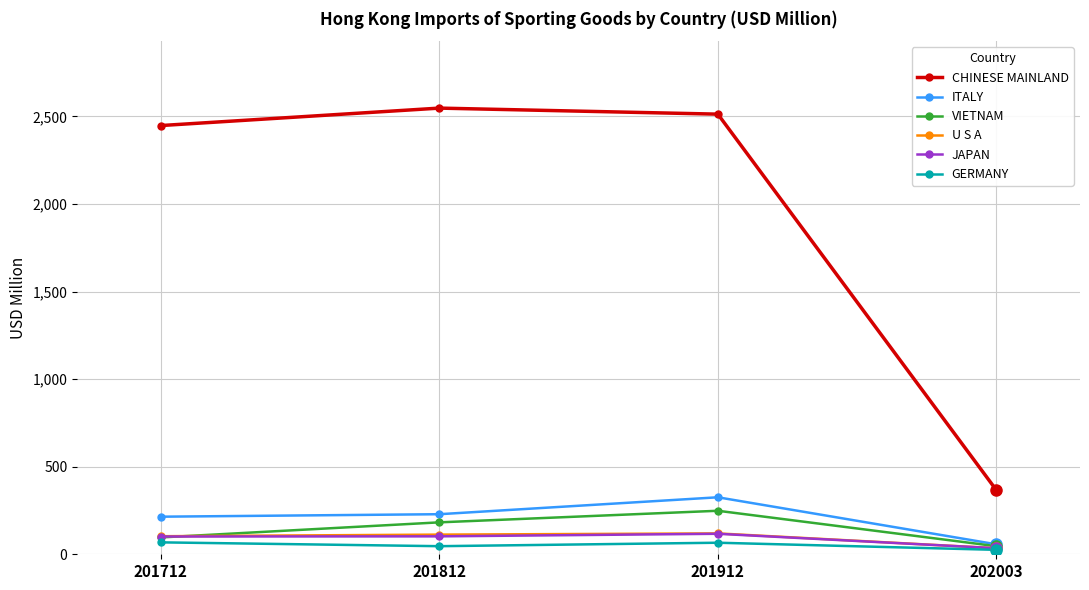

True or false: U S A and CHINESE MAINLAND intersect in this chart.

False